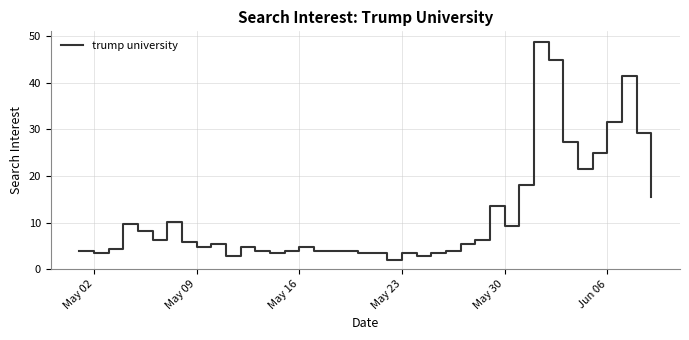

What is the smallest value displayed?

1.9